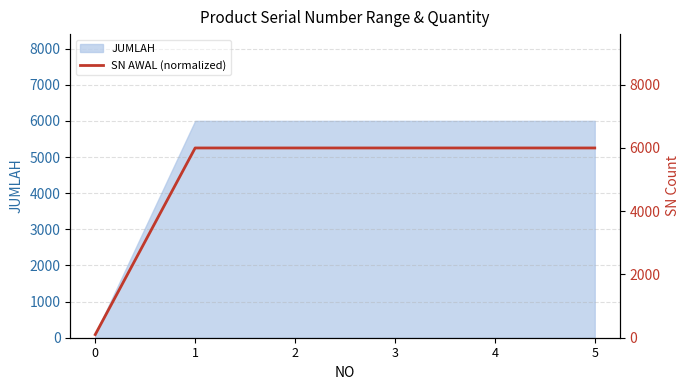

What is the value of the 3rd point from the left?

6000